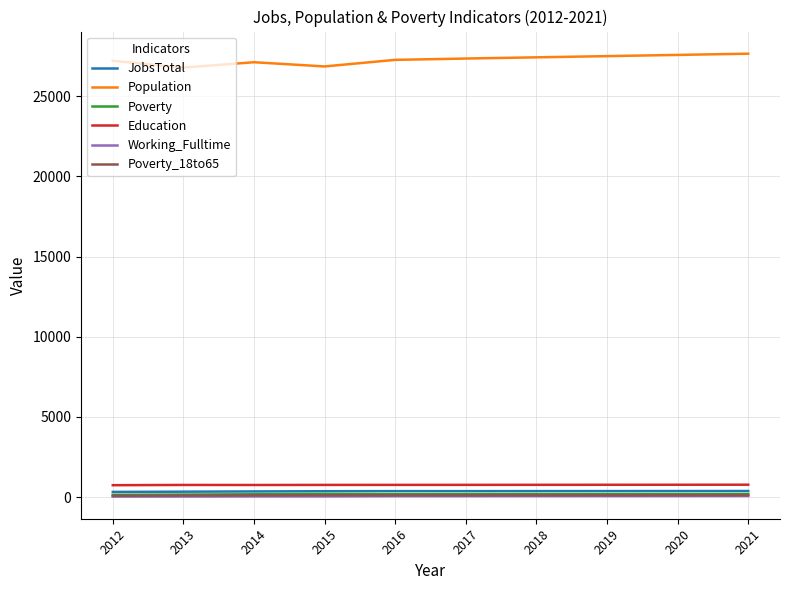

What is the greatest value displayed?

27649